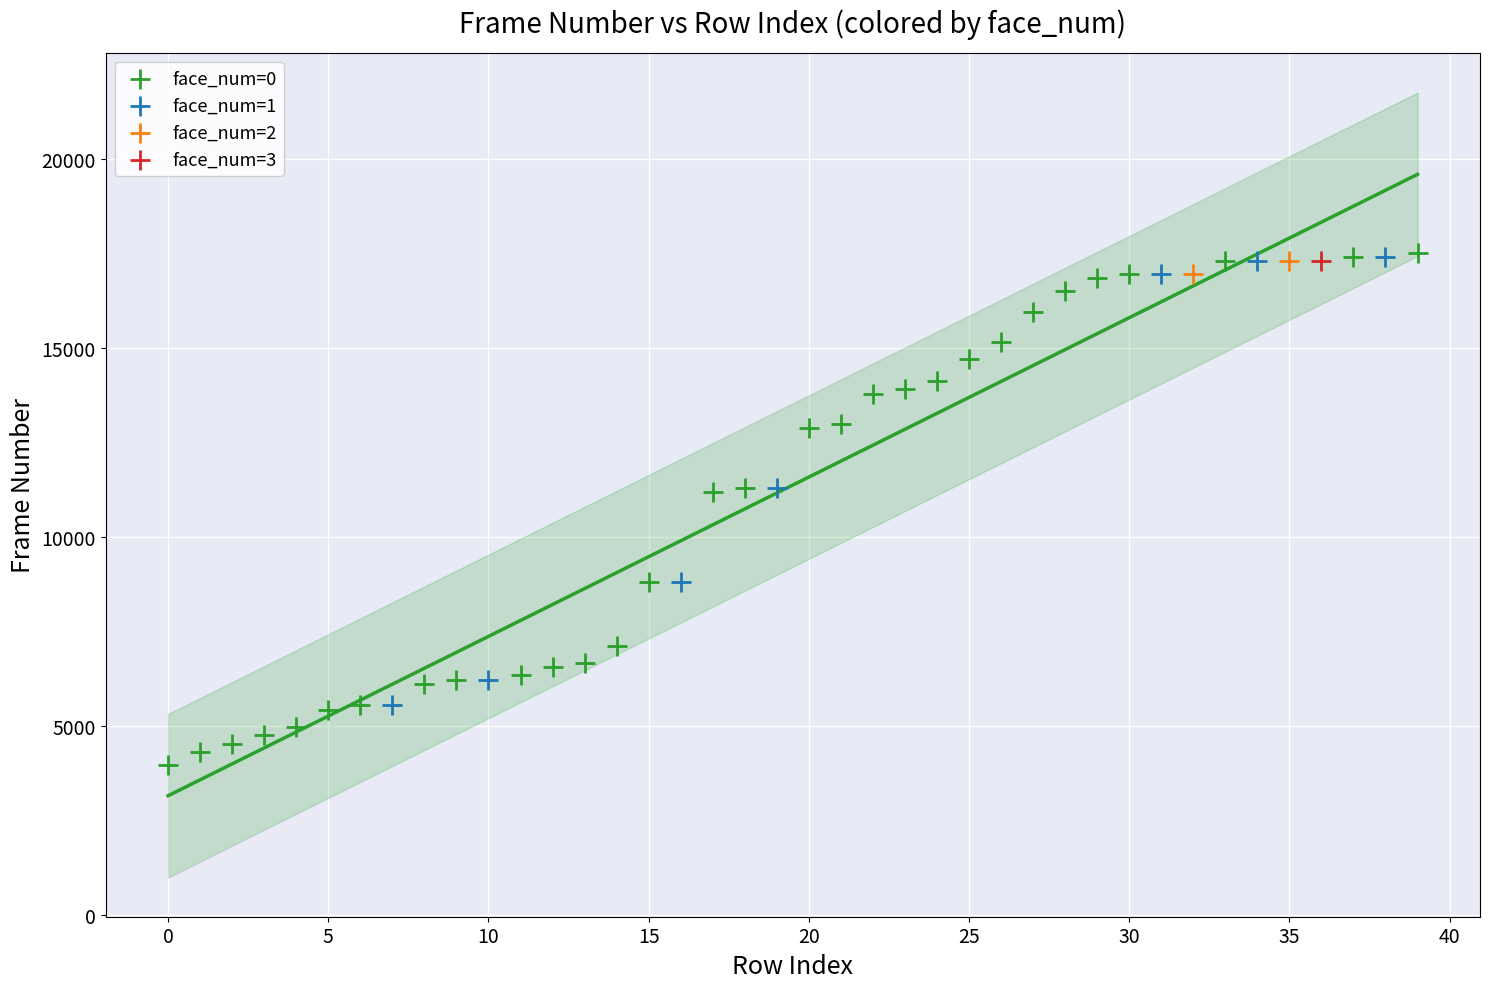

What are all the series names shown in the legend?

face_num=0, face_num=1, face_num=2, face_num=3